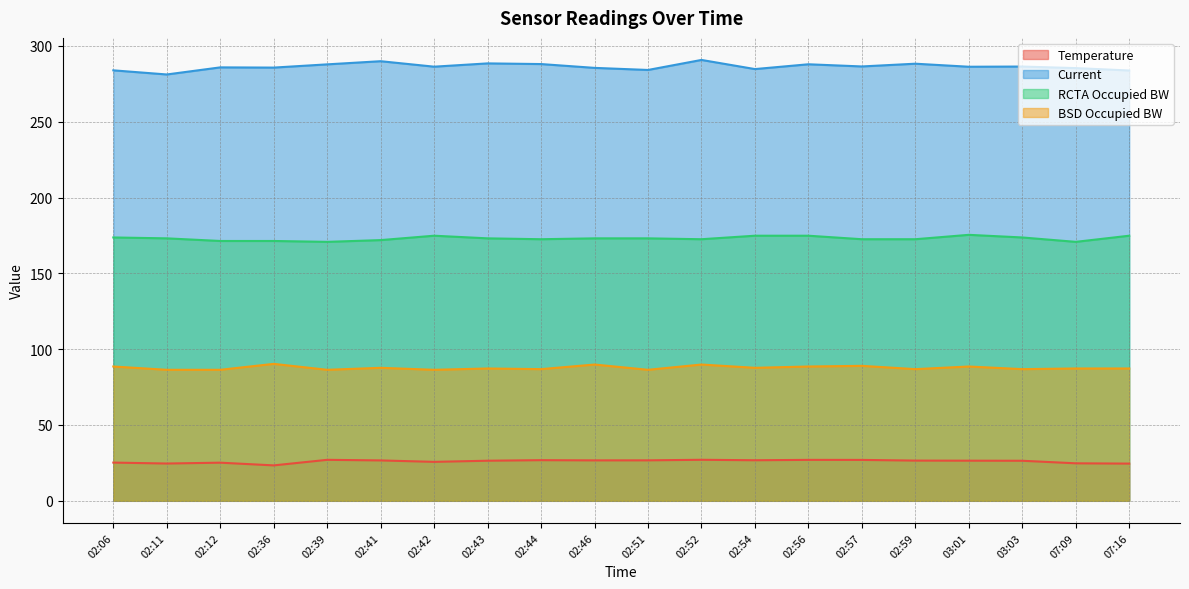

What is the difference between the maximum and minimum values in the Temperature series?

3.7